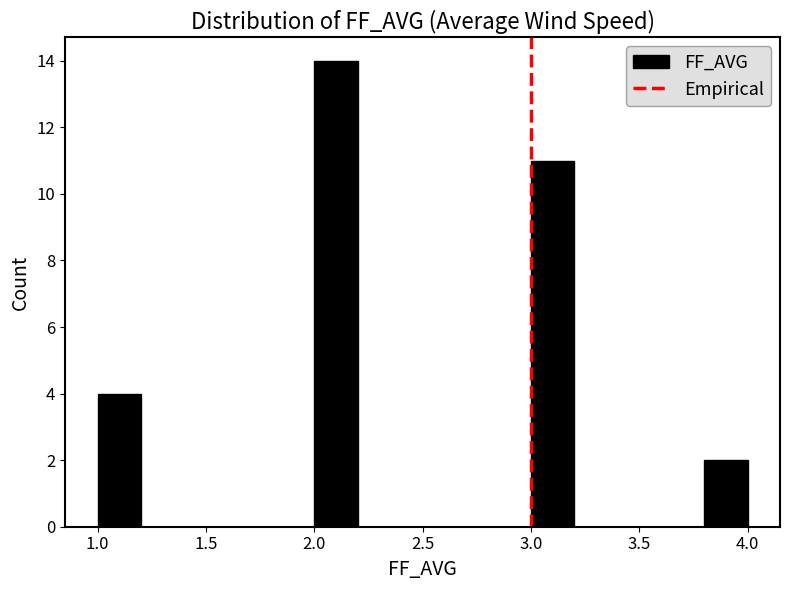

Reading left to right, list every bar in this chart as the range it spans on the x-axis followed by its height. The values are not printed on the chart, so give them approximately, as read against the axis.

1.0 to 1.2: 4
1.2 to 1.4: 0
1.4 to 1.6: 0
1.6 to 1.8: 0
1.8 to 2.0: 0
2.0 to 2.2: 14
2.2 to 2.4: 0
2.4 to 2.6: 0
2.6 to 2.8: 0
2.8 to 3.0: 0
3.0 to 3.2: 11
3.2 to 3.4: 0
3.4 to 3.6: 0
3.6 to 3.8: 0
3.8 to 4.0: 2